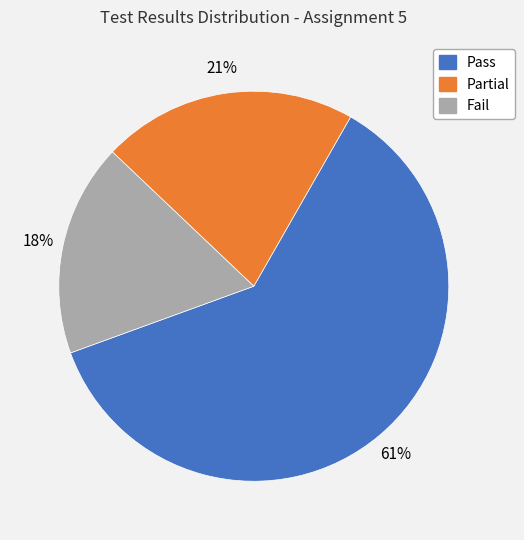

Approximately how many times larger is the value at Partial compared to Pass?

0.3